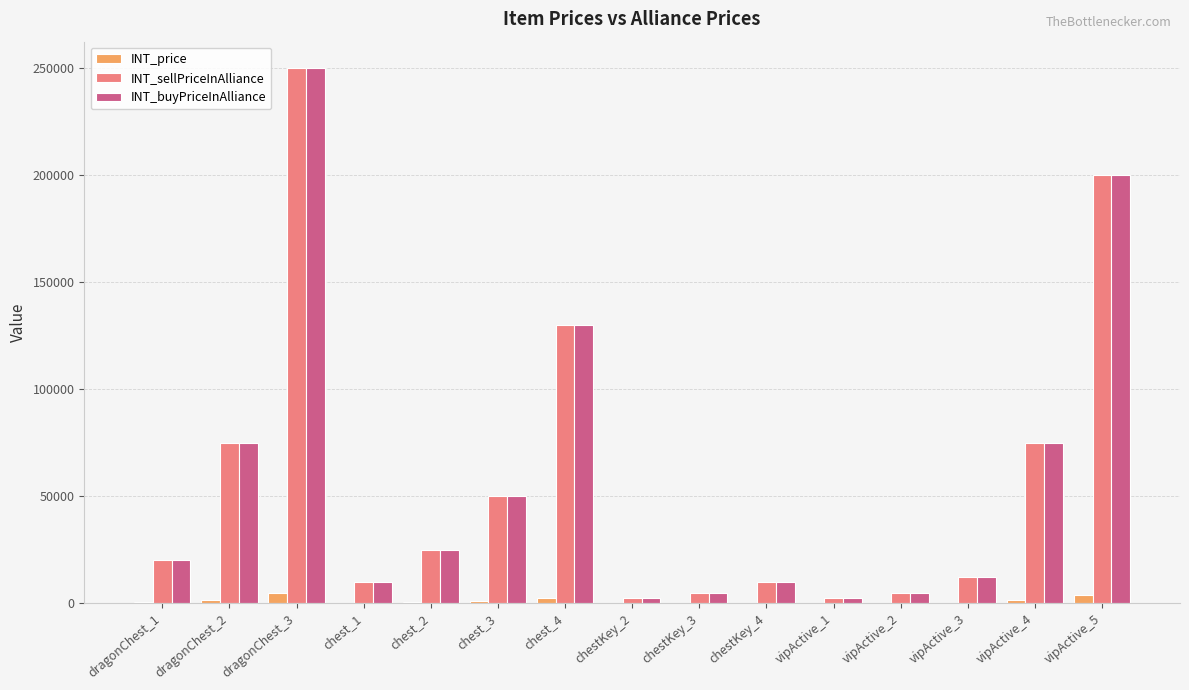

What is the difference between the INT_price values at chest_4 and vipActive_5?

1400